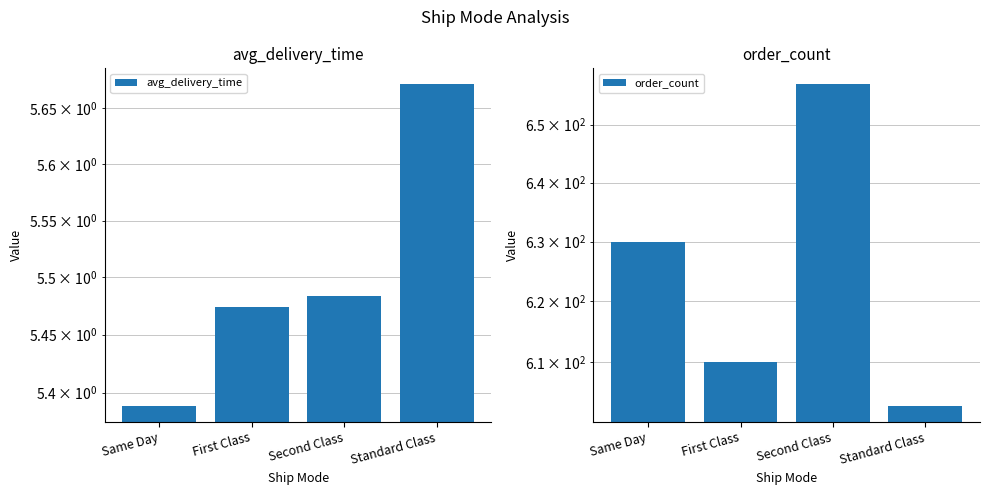

Reading left to right, list all the values displayed in this chart.

avg_delivery_time: Same Day=5.4	First Class=5.5	Second Class=5.5	Standard Class=5.7
order_count: Same Day=630.0	First Class=610.0	Second Class=657.0	Standard Class=603.0